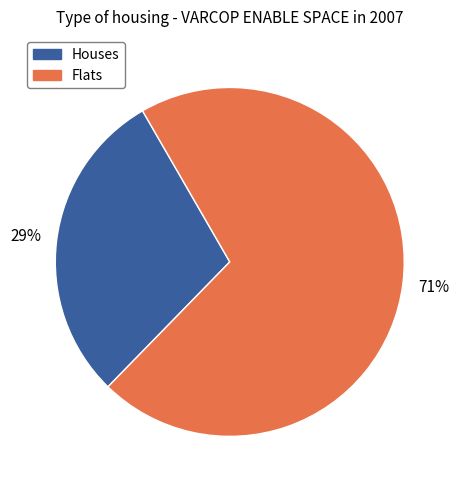

To the nearest percent, what is the average slice percentage?

50%